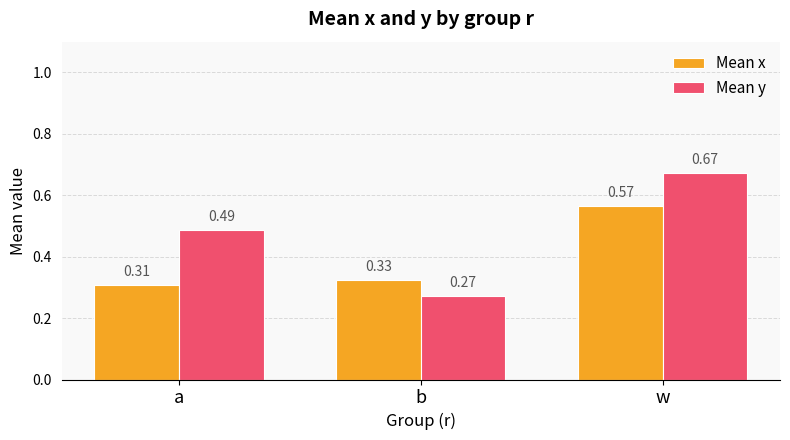

Which series changed the most between b and w?

Mean y